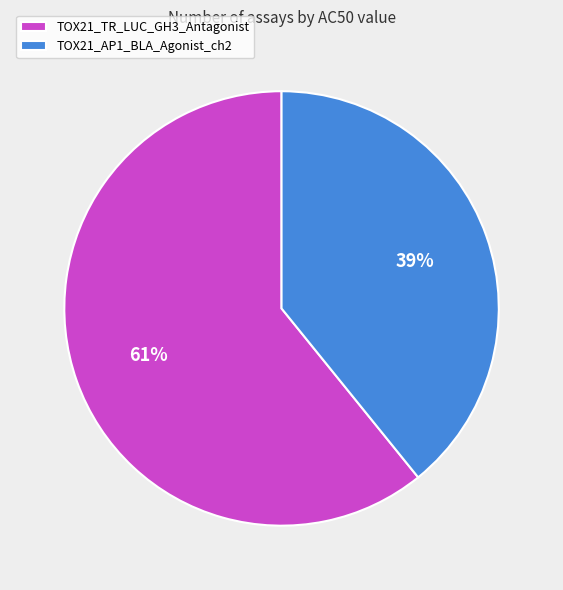

What is the largest slice in the pie chart?

TOX21_TR_LUC_GH3_Antagonist